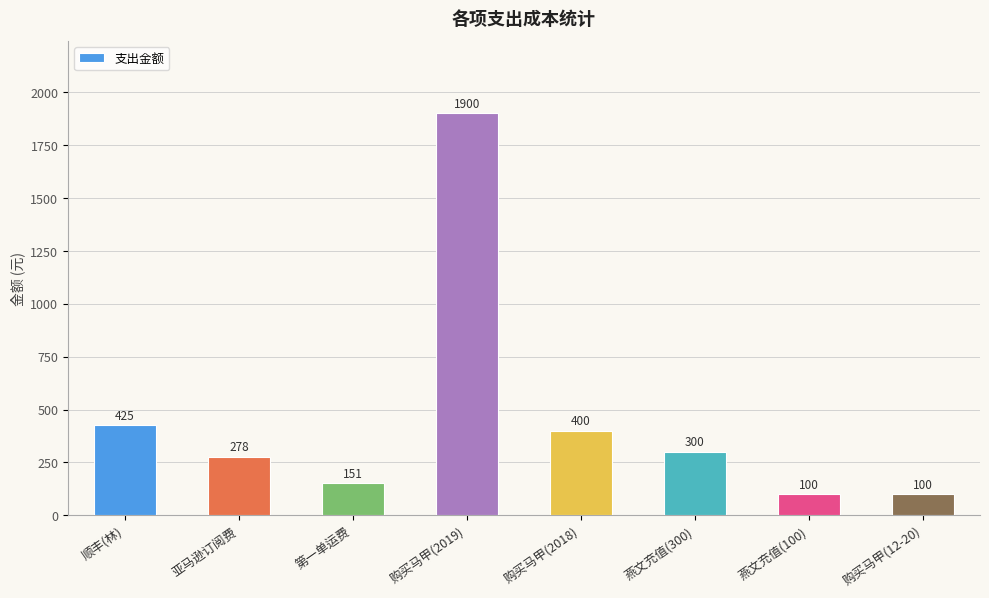

The value at 亚马逊订阅费 is 278. True or false?

True